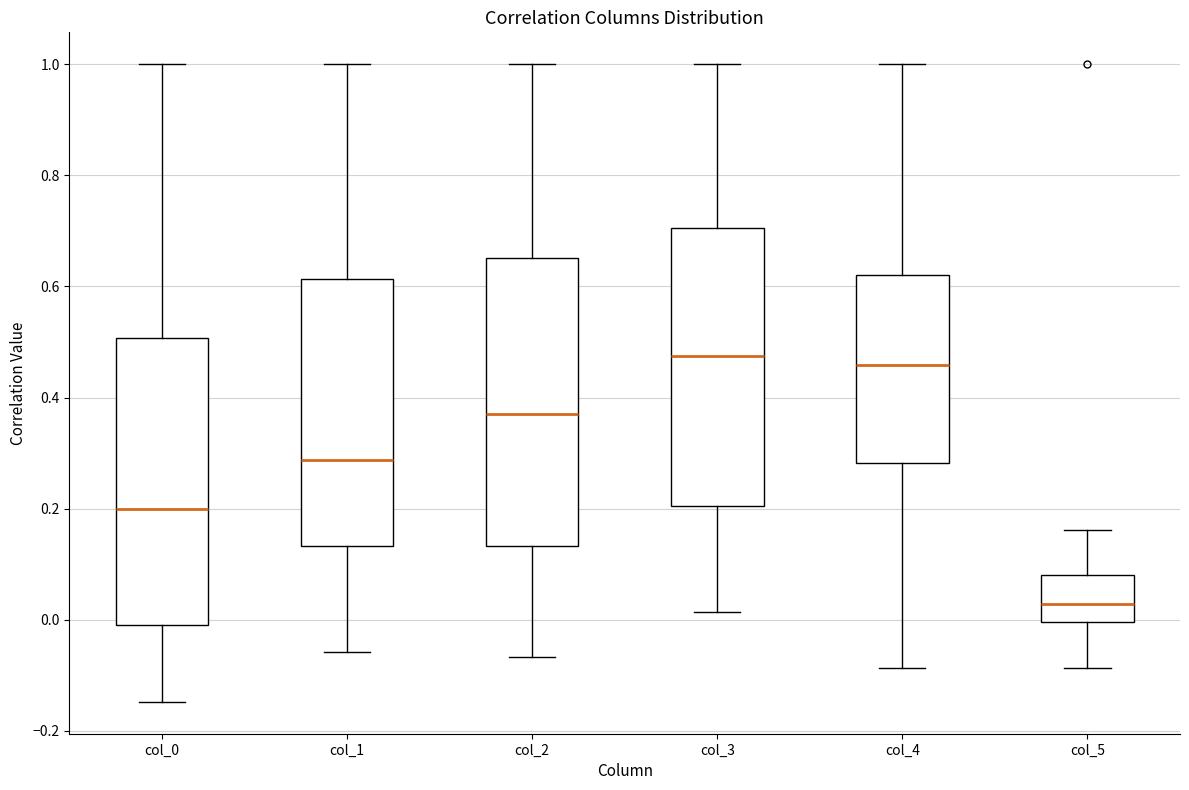

Where does the lower whisker of the box for col_2 end on the y-axis? The values are not printed on the chart, so give them approximately, as read against the axis.

-0.06